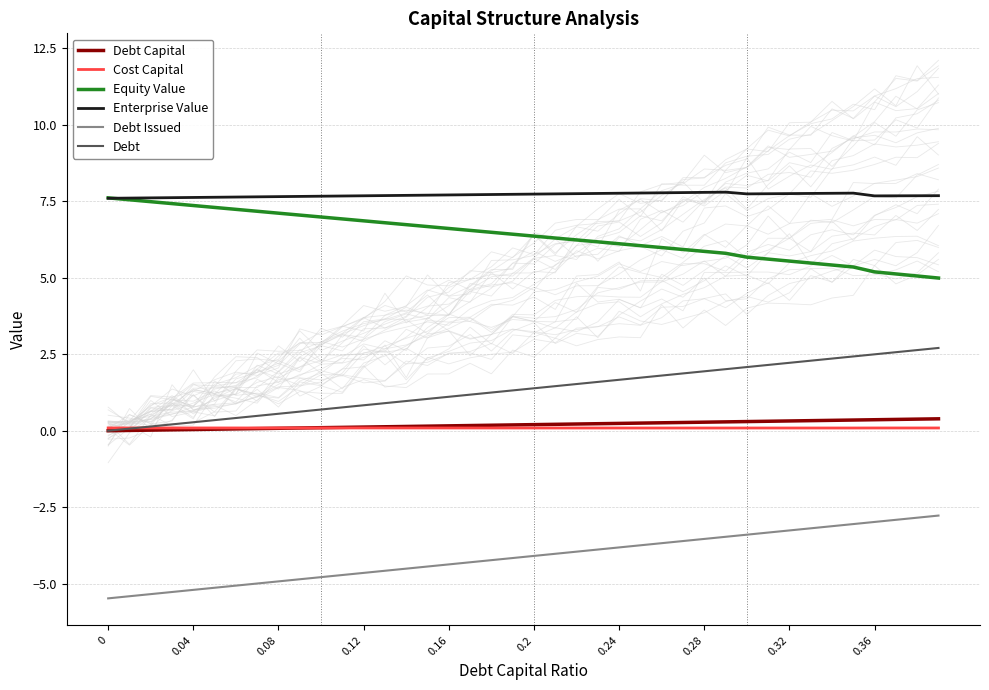

Is the value of Debt at 0.2 greater than the value of Equity Value at 0.16?

No